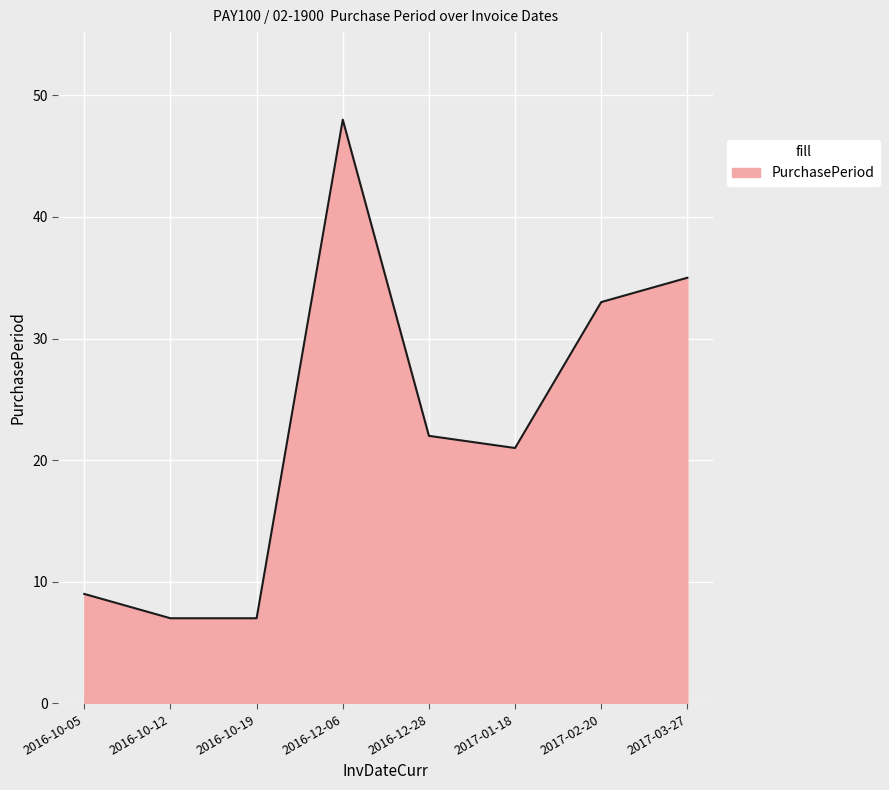

What is the change in value from 2016-12-28 to 2017-01-18?

-1